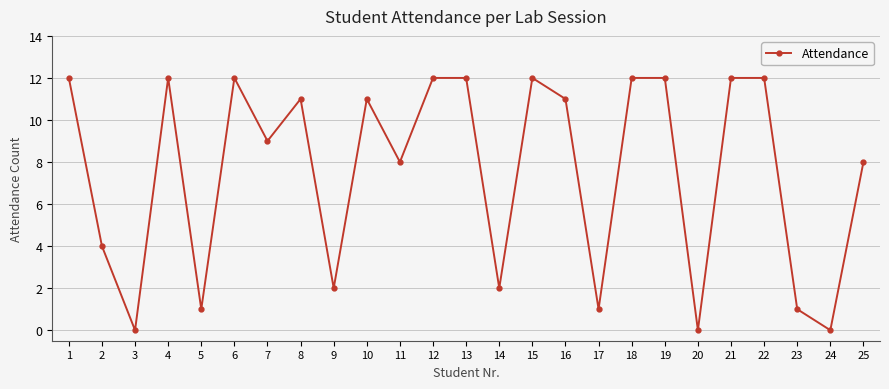

True or false: the data shows 3 at 16.

False